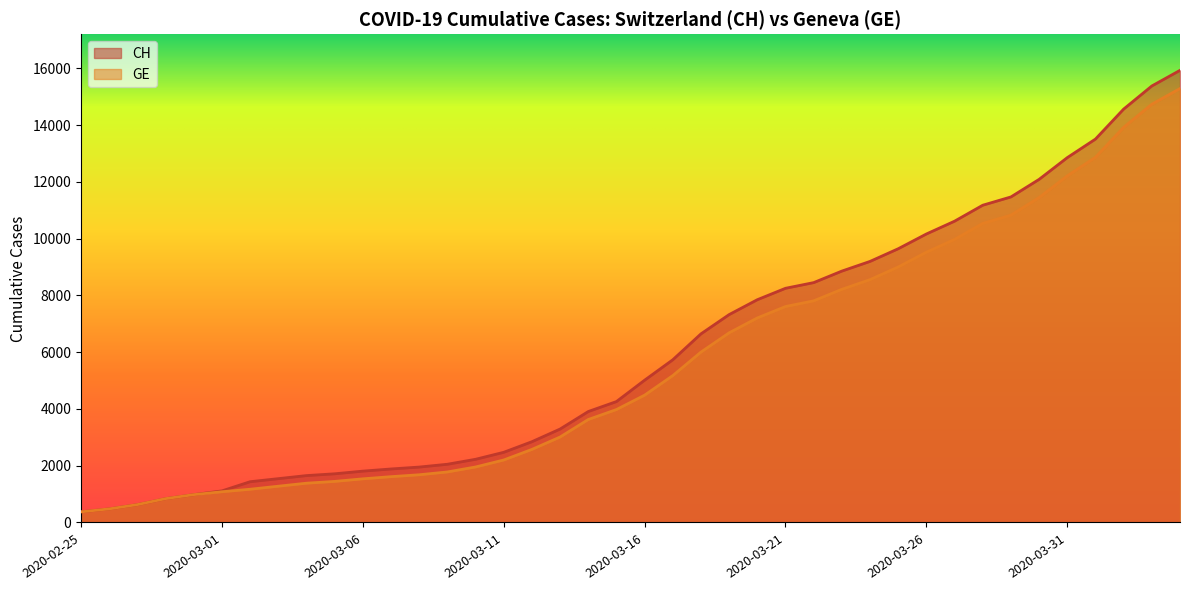

What is the smallest value displayed?

375